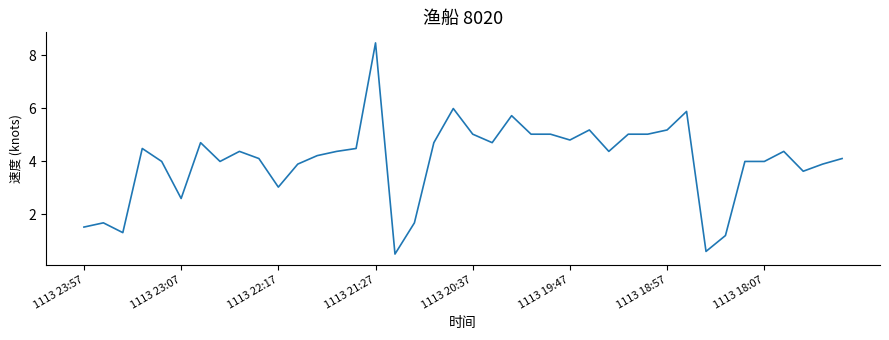

What is the difference between the maximum and minimum values?

8.0